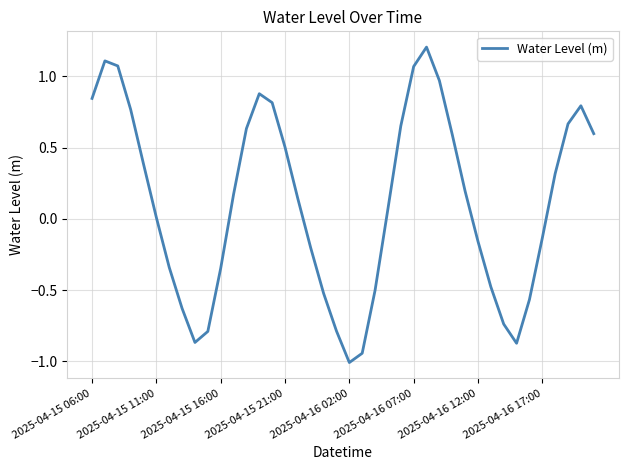

What is the difference between the maximum and minimum values?

2.2